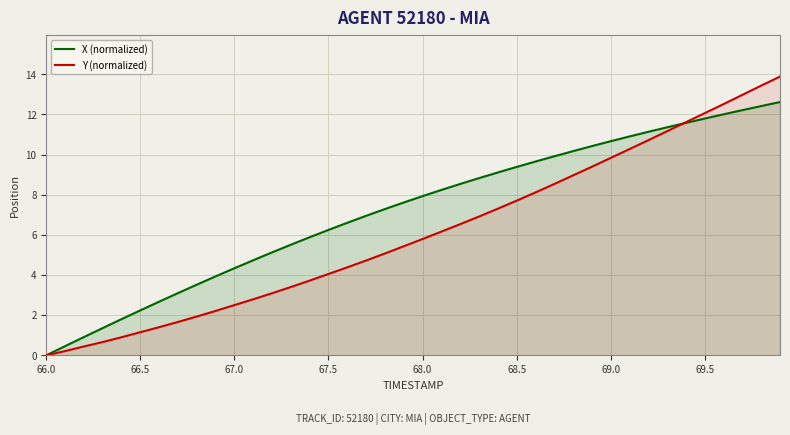

At 66.5, list the series in order from smallest to largest.

Y (normalized), X (normalized)